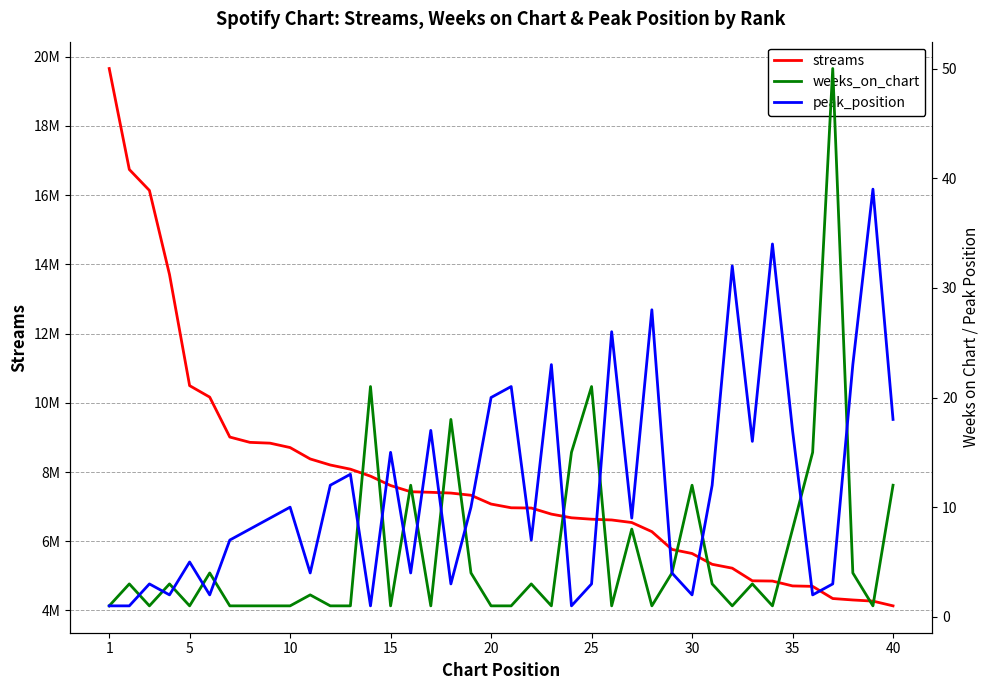

Reading right to left, transcribe all the data shown in this chart.

streams: 4133543	4270583	4303537	4345310	4696470	4709550	4850123	4857429	5222196	5334352	5645981	5764304	6278045	6540711	6614930	6636800	6677790	6784048	6959917	6967068	7074891	7329140	7392168	7413935	7430646	7609855	7880680	8082395	8203081	8378119	8706848	8834140	8857114	9010555	10164183	10496055	13705250	16135390	16740738	19657392
weeks_on_chart: 12	1	4	50	15	8	1	3	1	3	12	4	1	8	1	21	15	1	3	1	1	4	18	1	12	1	21	1	1	2	1	1	1	1	4	1	3	1	3	1
peak_position: 18	39	23	3	2	17	34	16	32	12	2	4	28	9	26	3	1	23	7	21	20	10	3	17	4	15	1	13	12	4	10	9	8	7	2	5	2	3	1	1